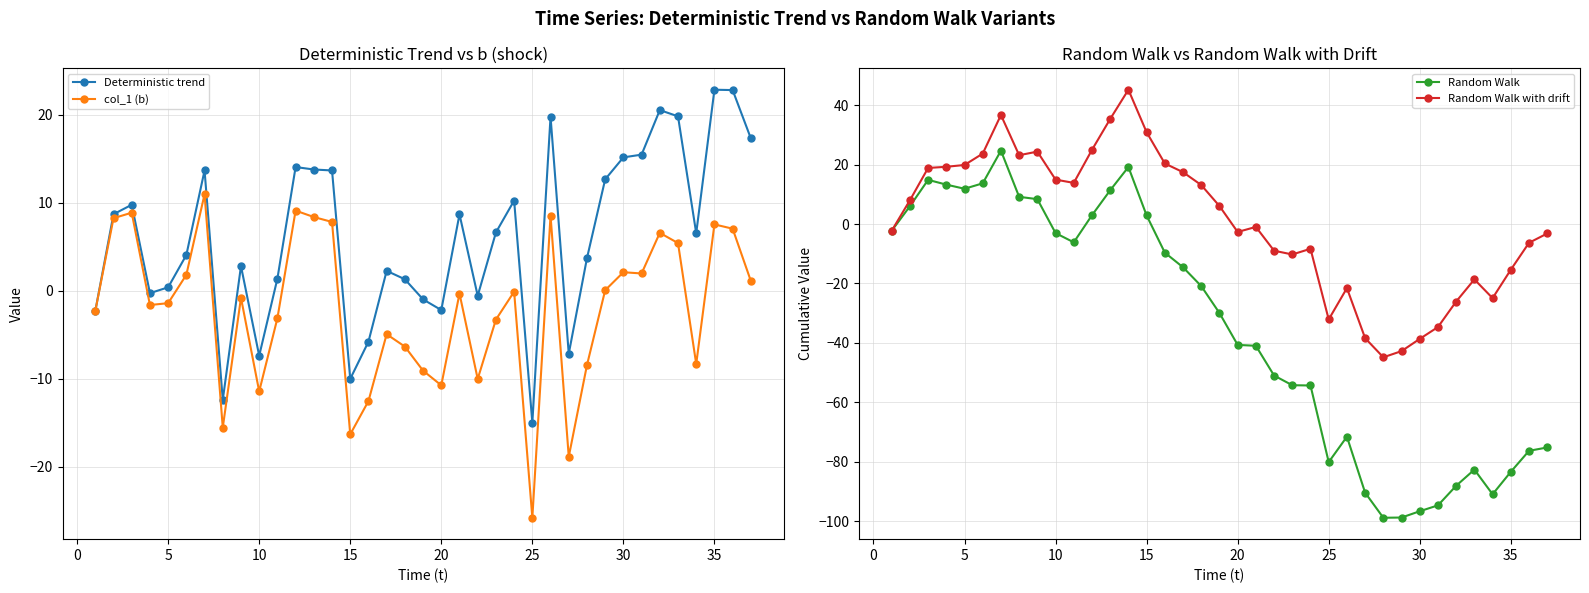

How many intersections are there between Deterministic trend and Random Walk?

4